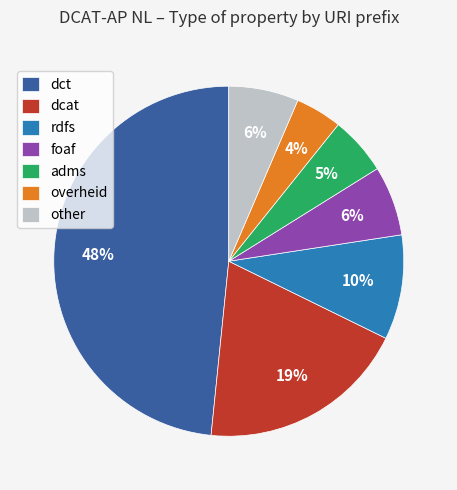

To the nearest percent, what is the average slice percentage?

14%